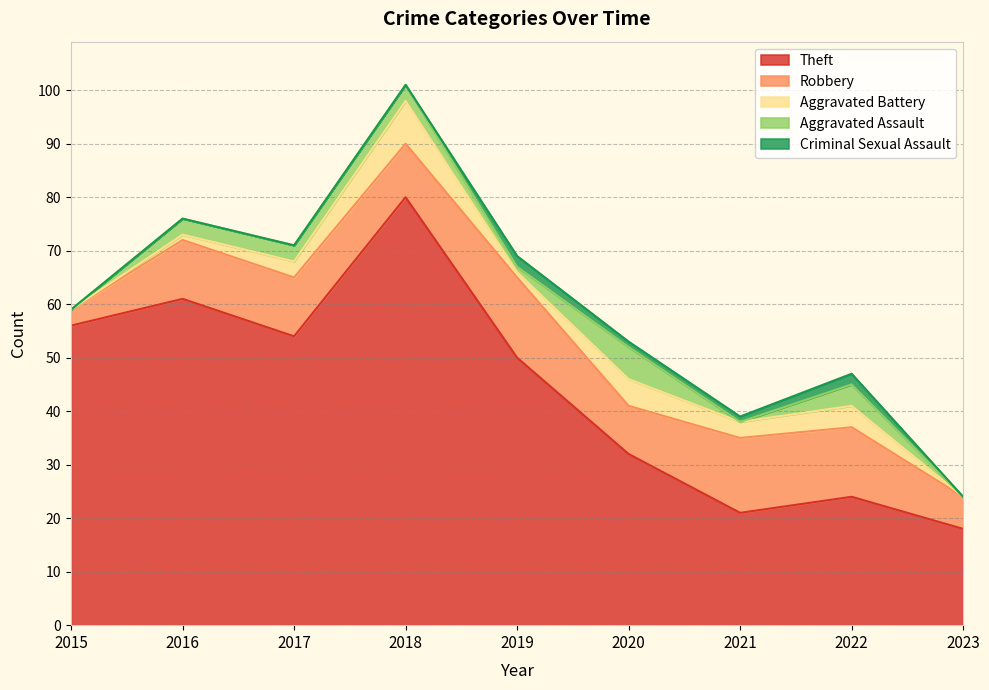

At 2016, list the series in order from largest to smallest.

Theft, Robbery, Aggravated Assault, Aggravated Battery, Criminal Sexual Assault